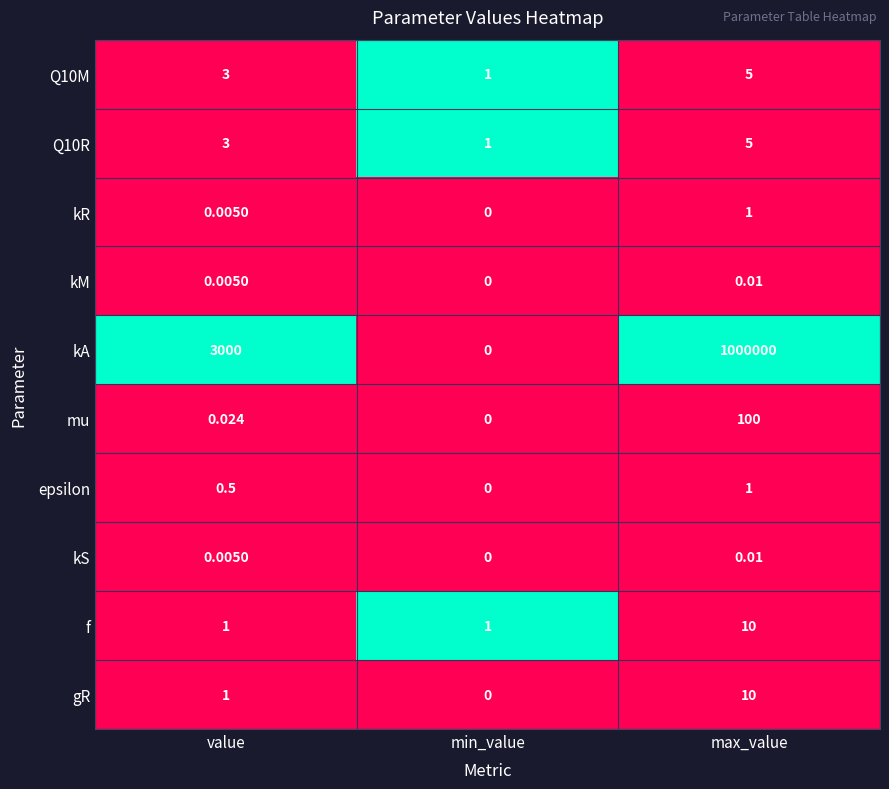

Rank the categories by kA value from highest to lowest.

max_value, value, min_value